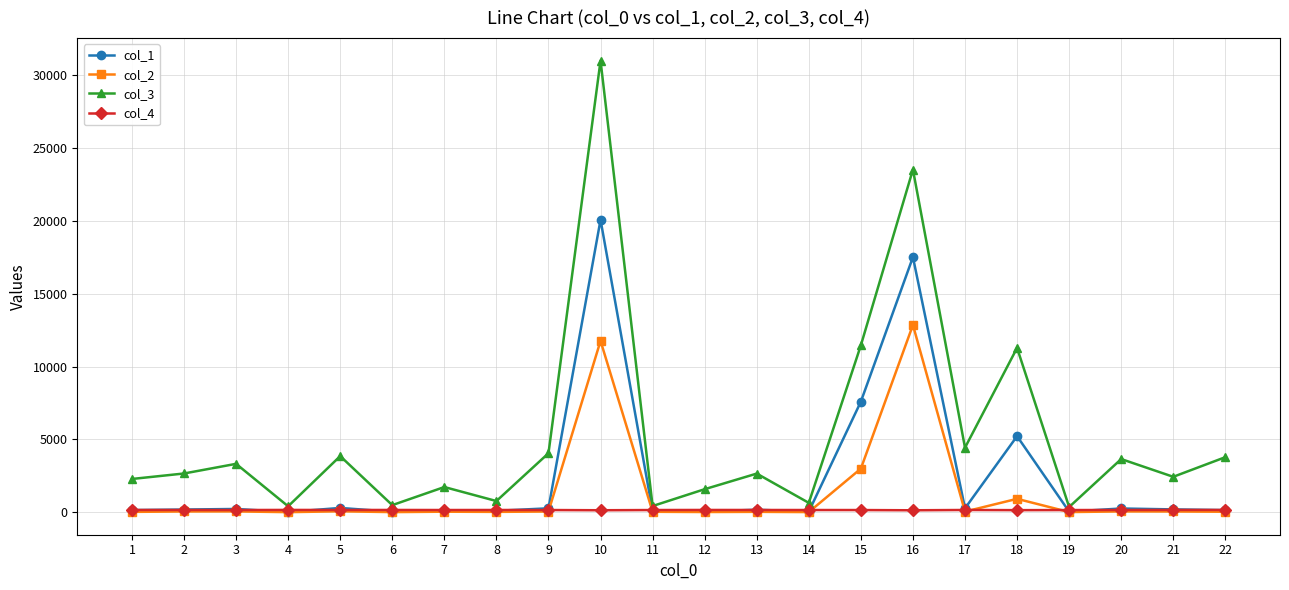

At which category is the sum across all series the highest?

10